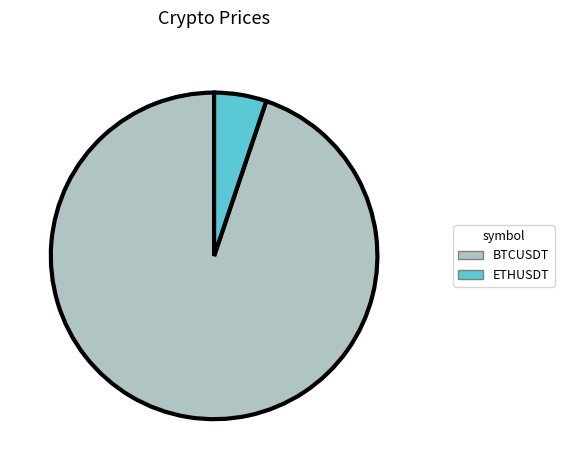

Rank the categories by value from highest to lowest.

BTCUSDT, ETHUSDT